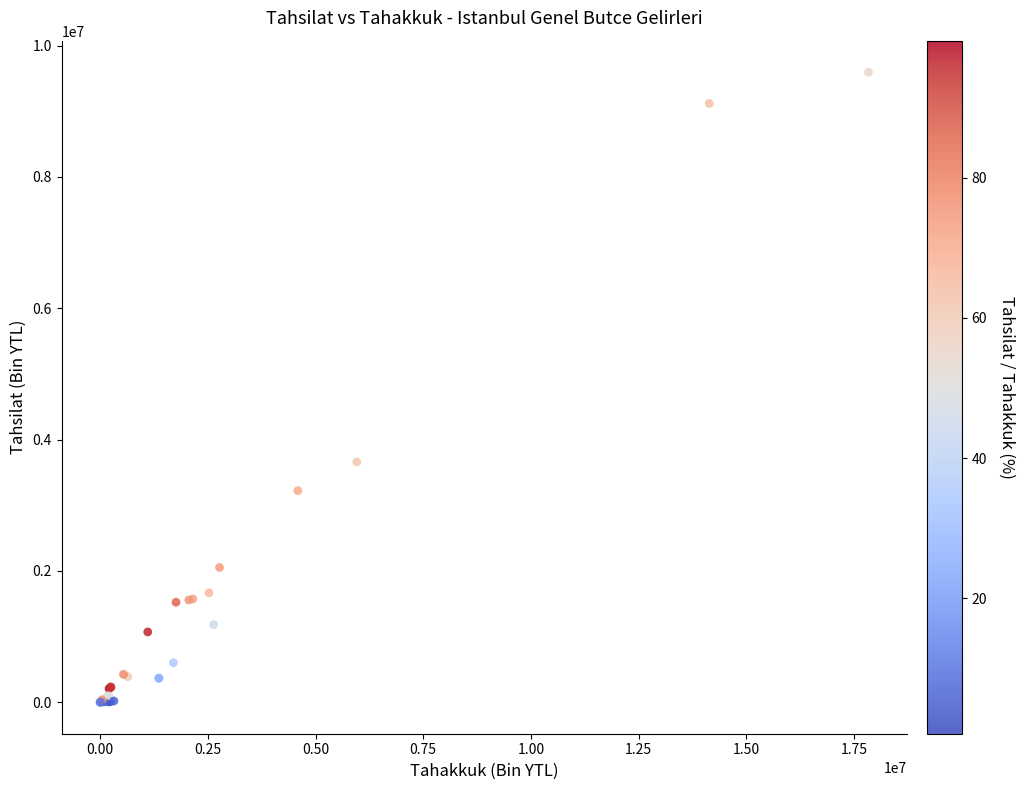

What Y value in the scatter plot is closest to 4797282?

3659677